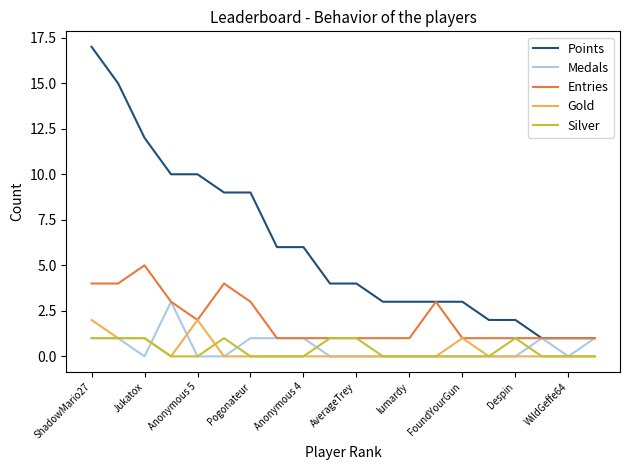

Rank the series by their maximum value, from lowest to highest.

Silver, Gold, Medals, Entries, Points